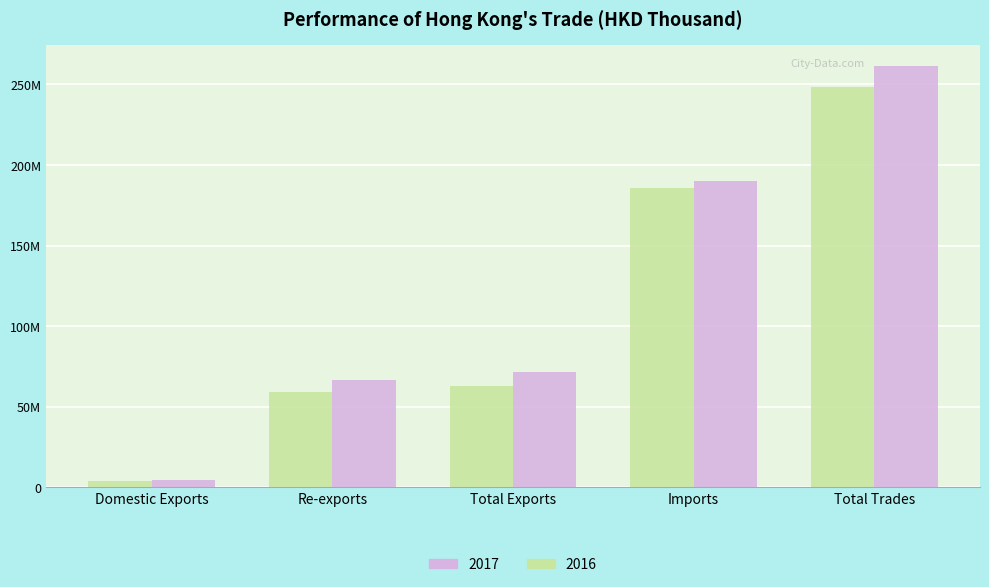

Reading left to right, list all the values displayed in this chart.

2016: Domestic Exports=3944446.0	Re-exports=59020610.0	Total Exports=62965056.0	Imports=185592436.0	Total Trades=248557492.0
2017: Domestic Exports=4663767.1	Re-exports=66835316.7	Total Exports=71499083.8	Imports=189942458.7	Total Trades=261441542.5